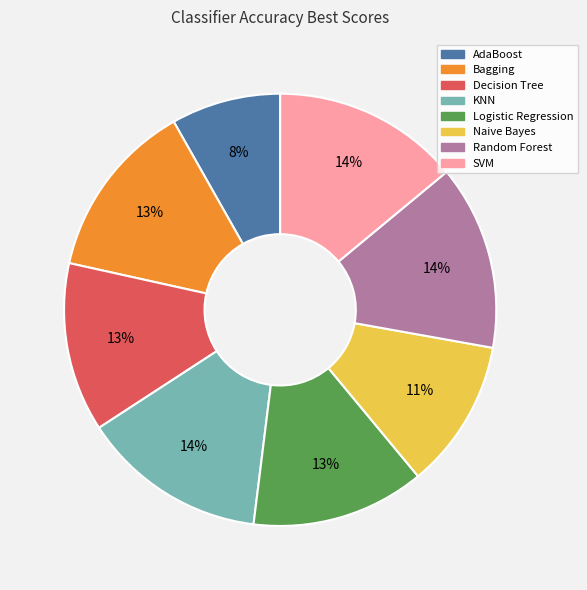

To the nearest percent, what portion does Random Forest represent?

14%